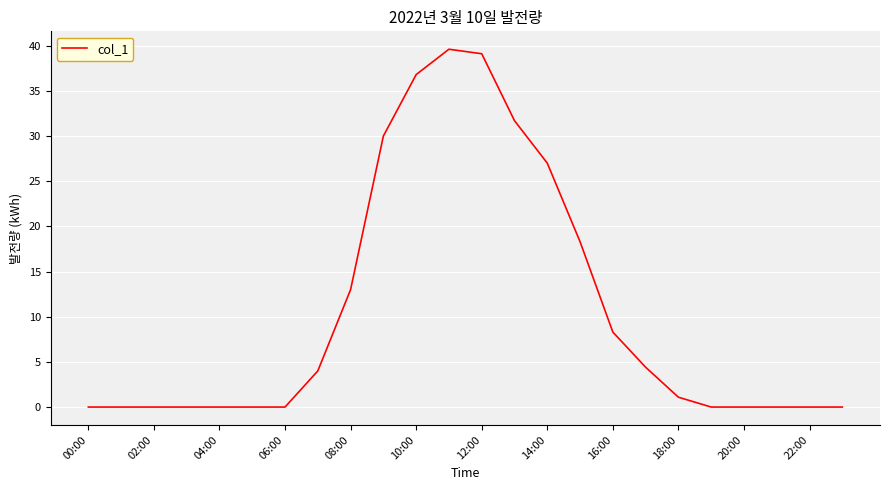

What is the greatest value displayed?

39.6